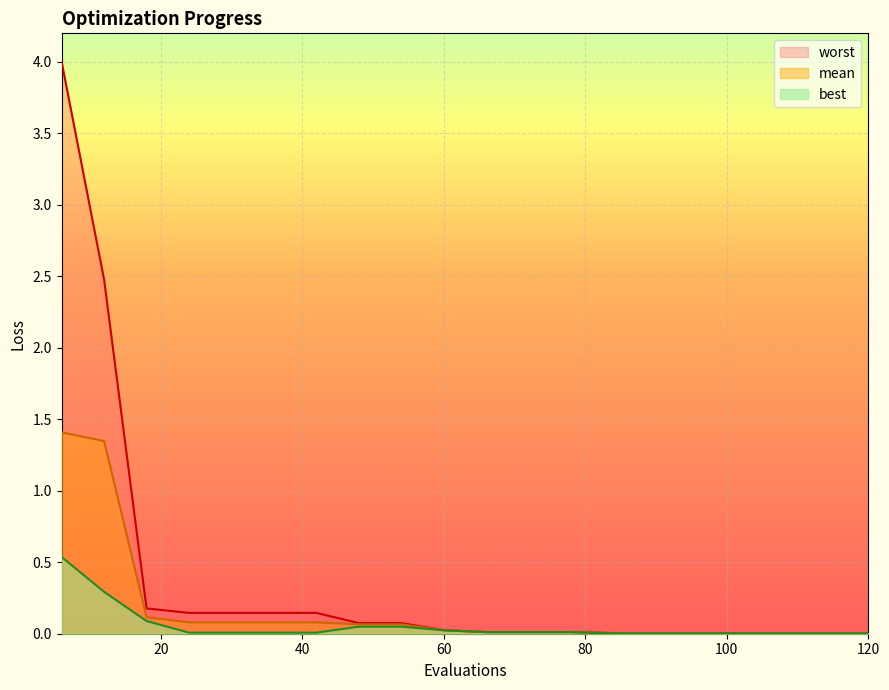

Which category has the lowest value across all series?

84